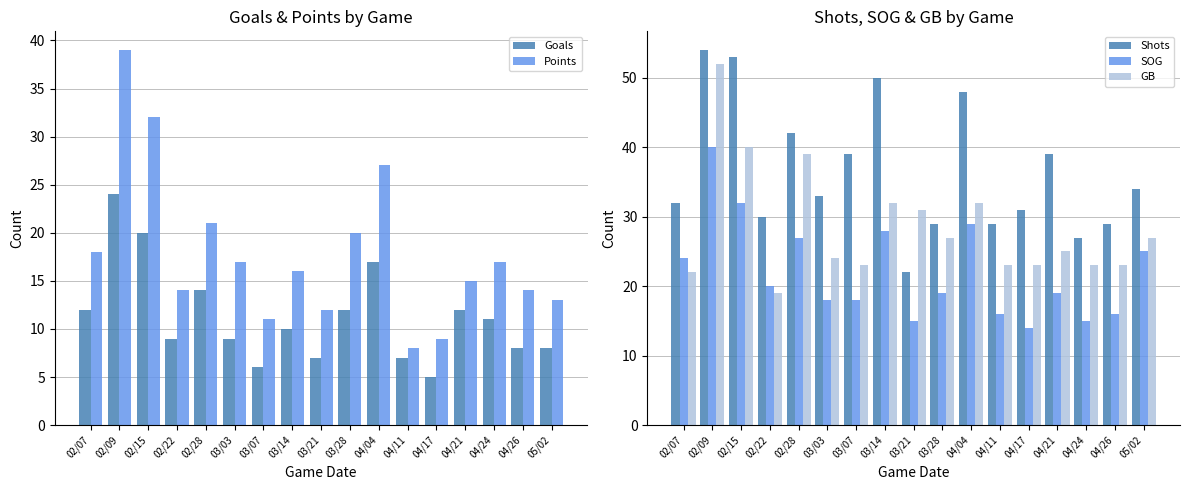

Where does the GB series first go above 25?

02/09